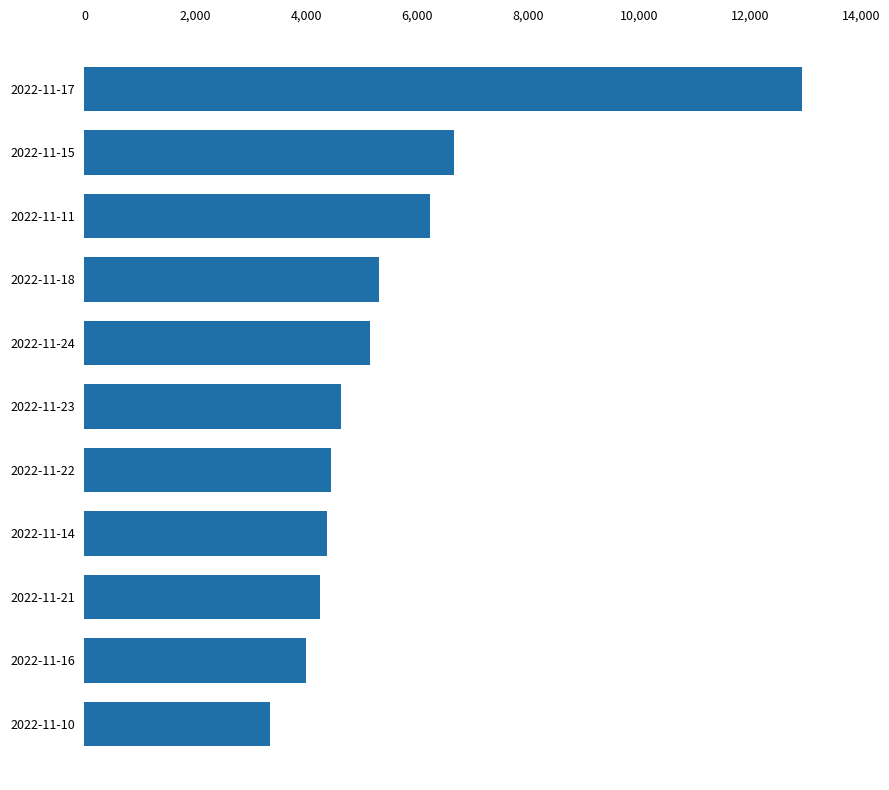

Is it true that the value at 2022-11-24 is 2885?

False